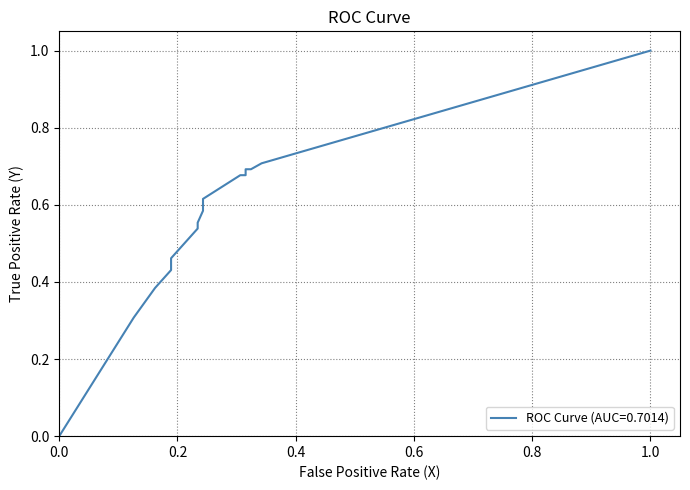

True or false: the data has more than 0 interior local peaks.

False